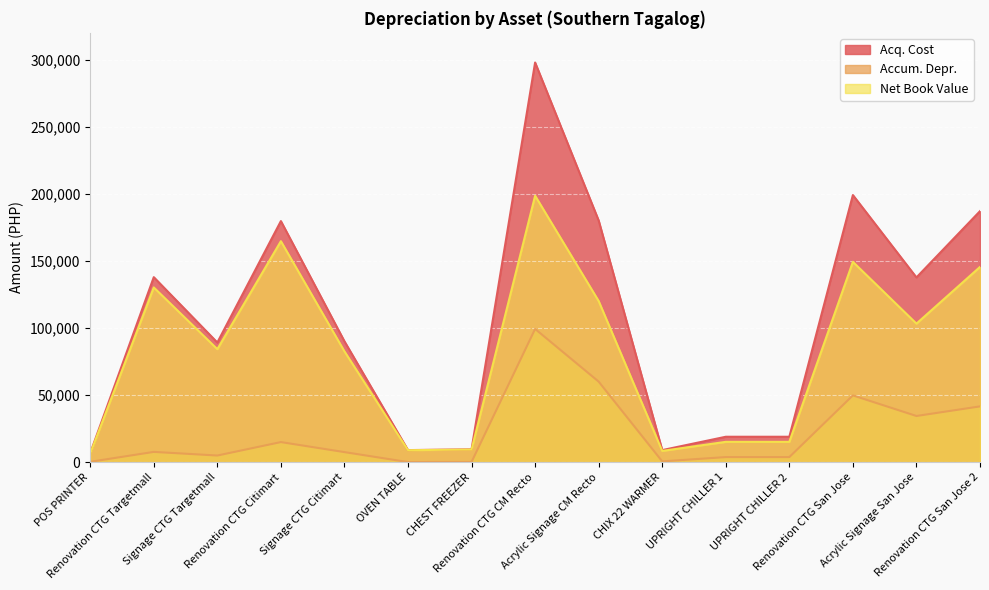

True or false: Acq. Cost has more than 2 interior local peaks.

True